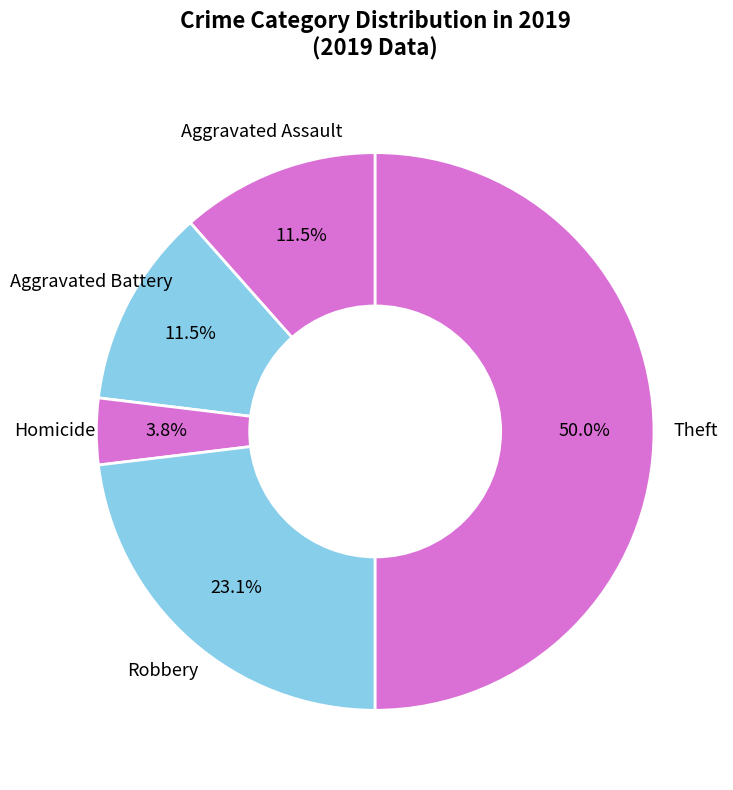

How many segments does this pie chart have?

5